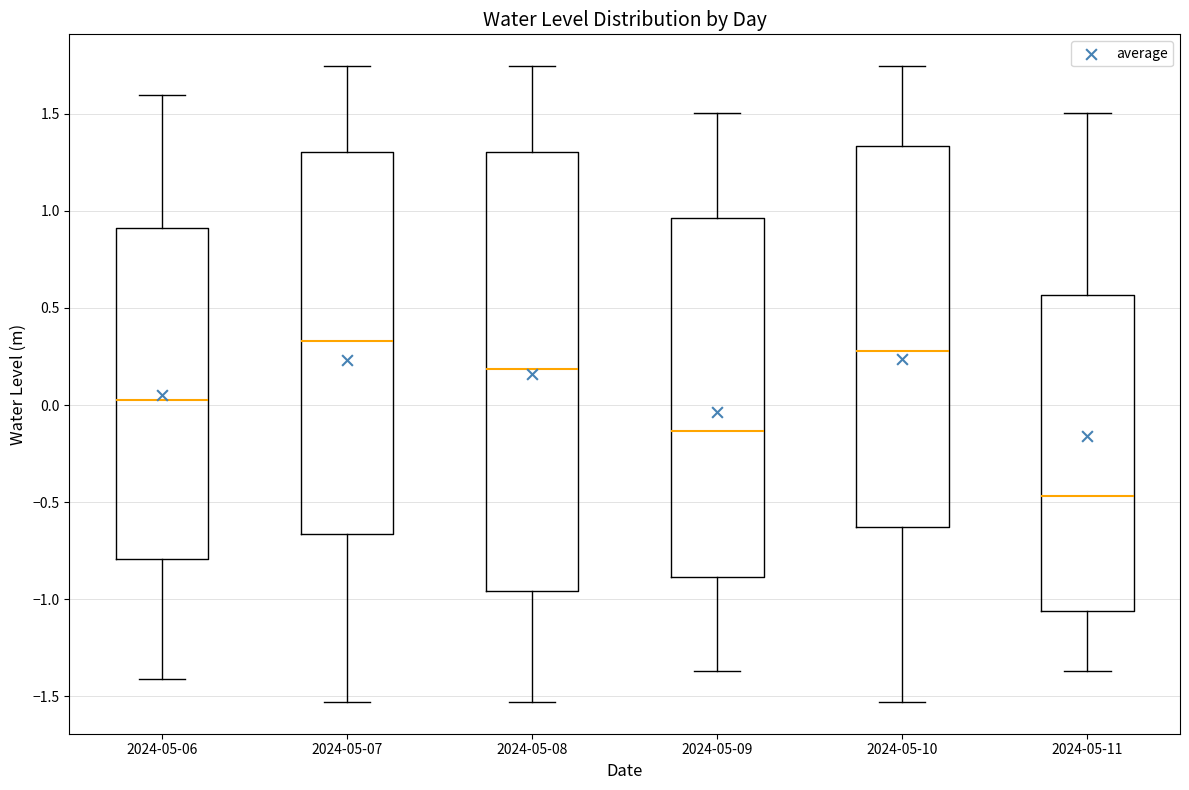

Reading left to right, read every box against the y-axis: the position of its median line, the range the box covers, and the ends of its whiskers. The values are not printed on the chart, so give them approximately, as read against the axis.

2024-05-06: median 0.00, box -0.80 to 0.90, whiskers -1.40 to 1.60
2024-05-07: median 0.35, box -0.65 to 1.30, whiskers -1.55 to 1.75
2024-05-08: median 0.20, box -0.95 to 1.30, whiskers -1.55 to 1.75
2024-05-09: median -0.15, box -0.90 to 0.95, whiskers -1.35 to 1.50
2024-05-10: median 0.30, box -0.65 to 1.35, whiskers -1.55 to 1.75
2024-05-11: median -0.45, box -1.05 to 0.55, whiskers -1.35 to 1.50